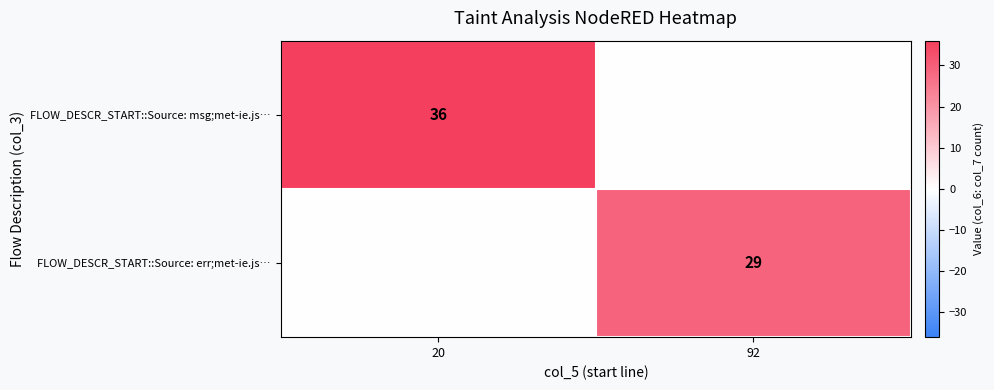

The value of FLOW_DESCR_START::Source: err;met-ie.js… at 92 is 9. True or false?

False